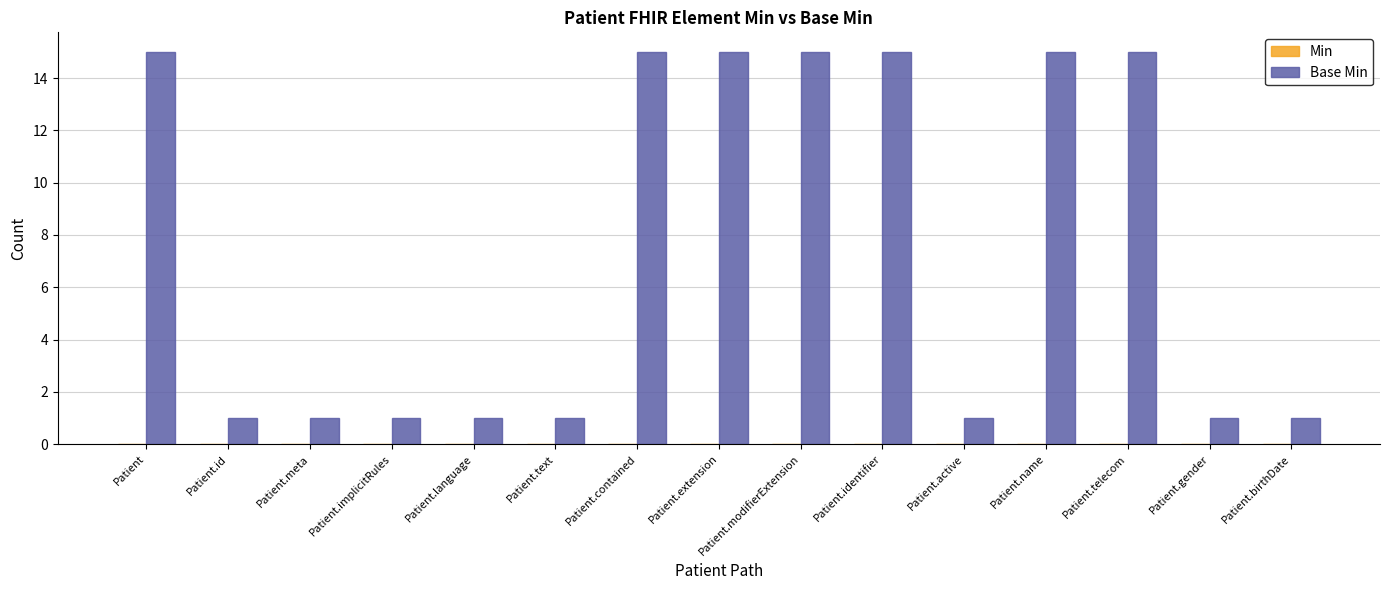

What is the label of the 15th bar from the right?

Patient